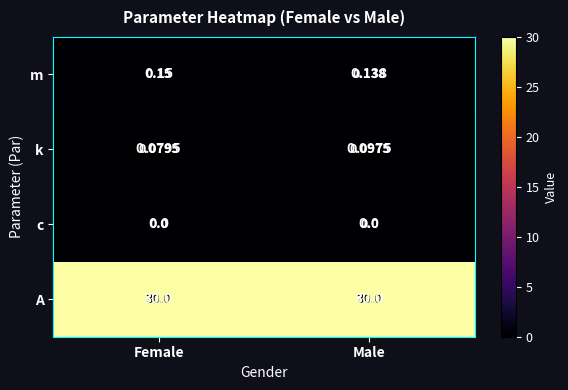

Rank the series at Female from lowest to highest value.

c, k, m, A